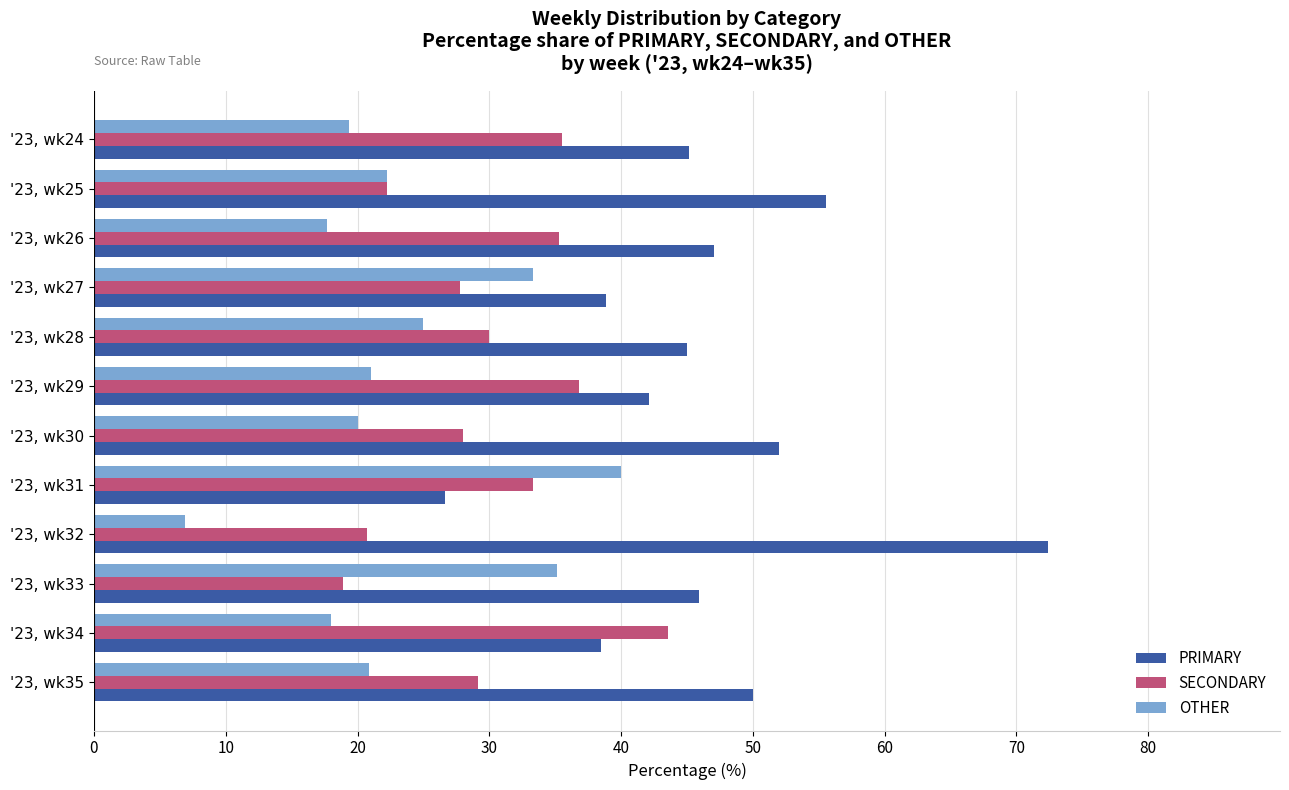

What are all the series names shown in the legend?

PRIMARY, SECONDARY, OTHER